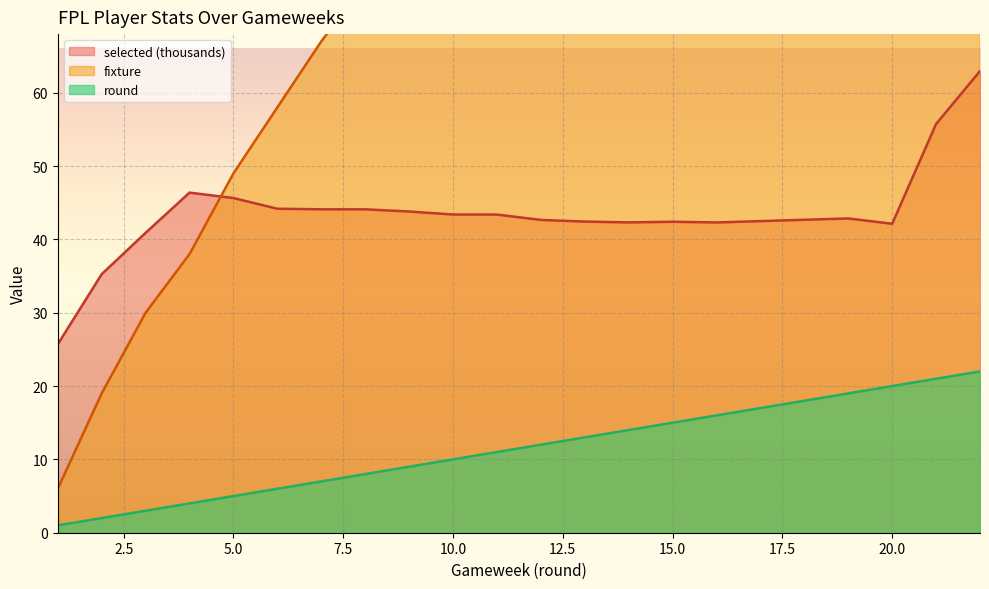

Which label corresponds to the smallest value in the chart?

1